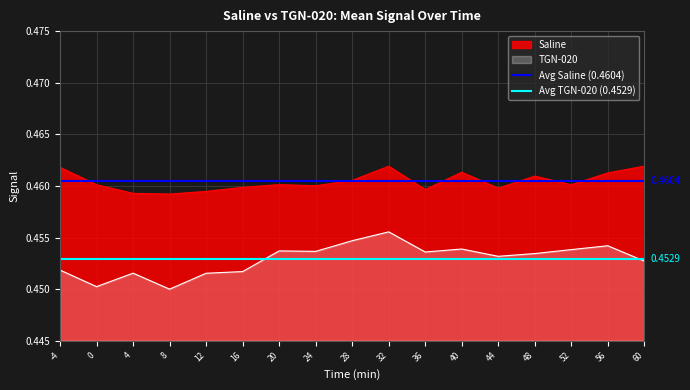

True or false: TGN-020 and Saline intersect in this chart.

False